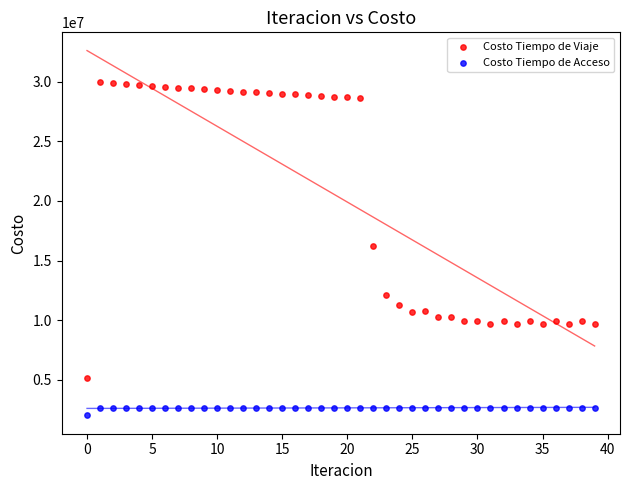

Which series has the largest Y range (max minus min)?

Costo Tiempo de Viaje